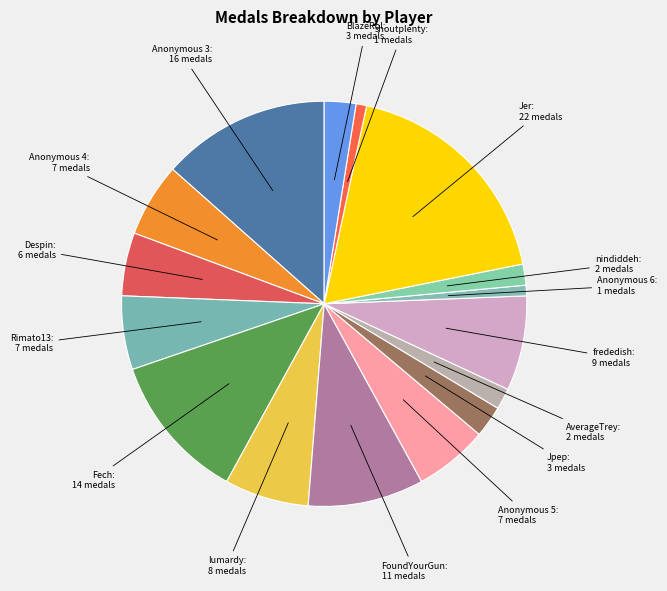

Combined, do frededish: 9 medals and nindiddeh: 2 medals account for over 50%?

No